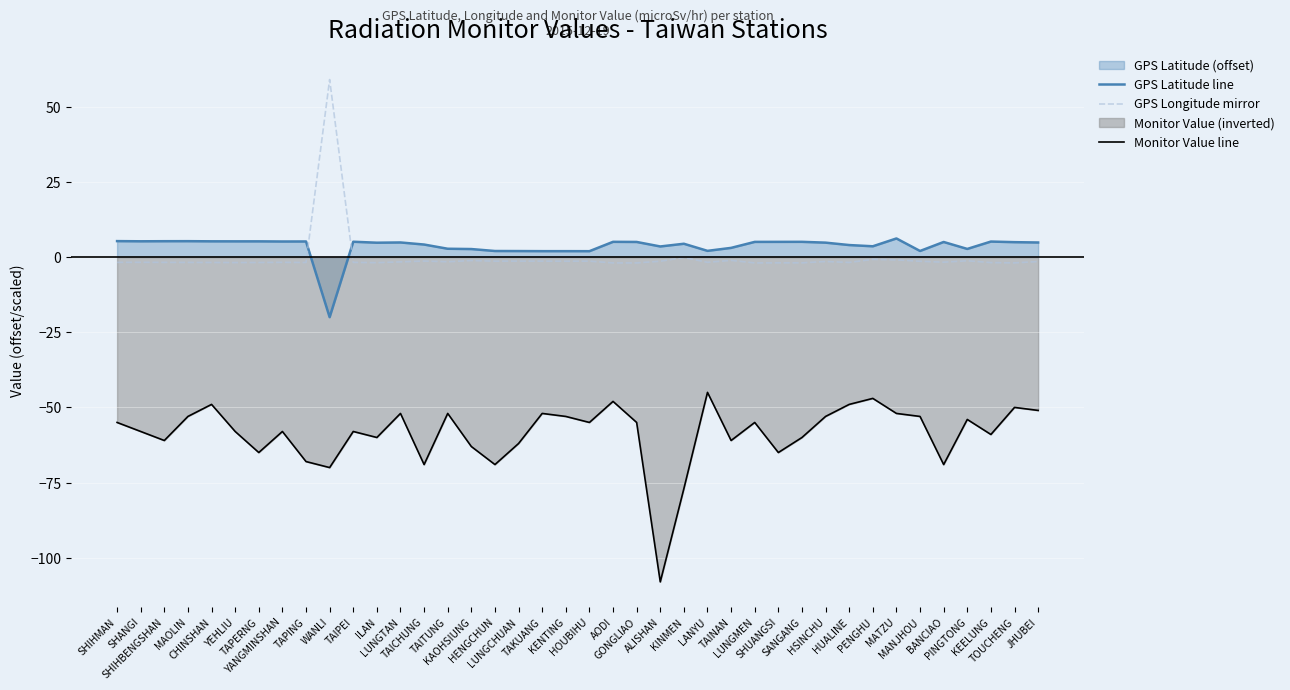

What is the difference between the second highest and minimum values in the Monitor Value line series?

61.0